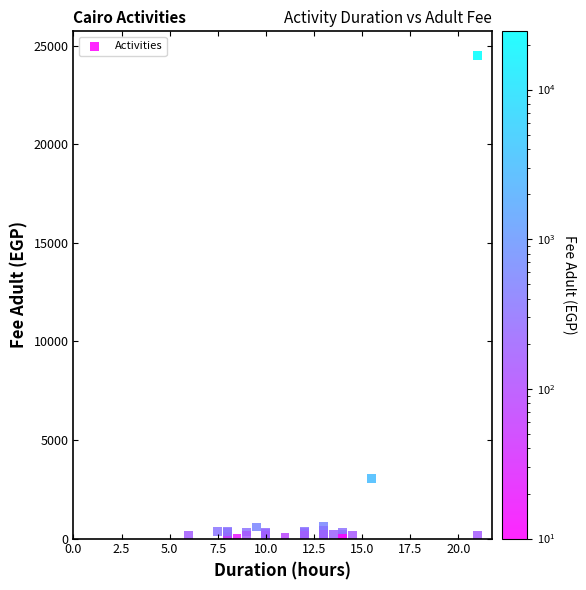

What Y value in the scatter plot is closest to 12255?

3061.5